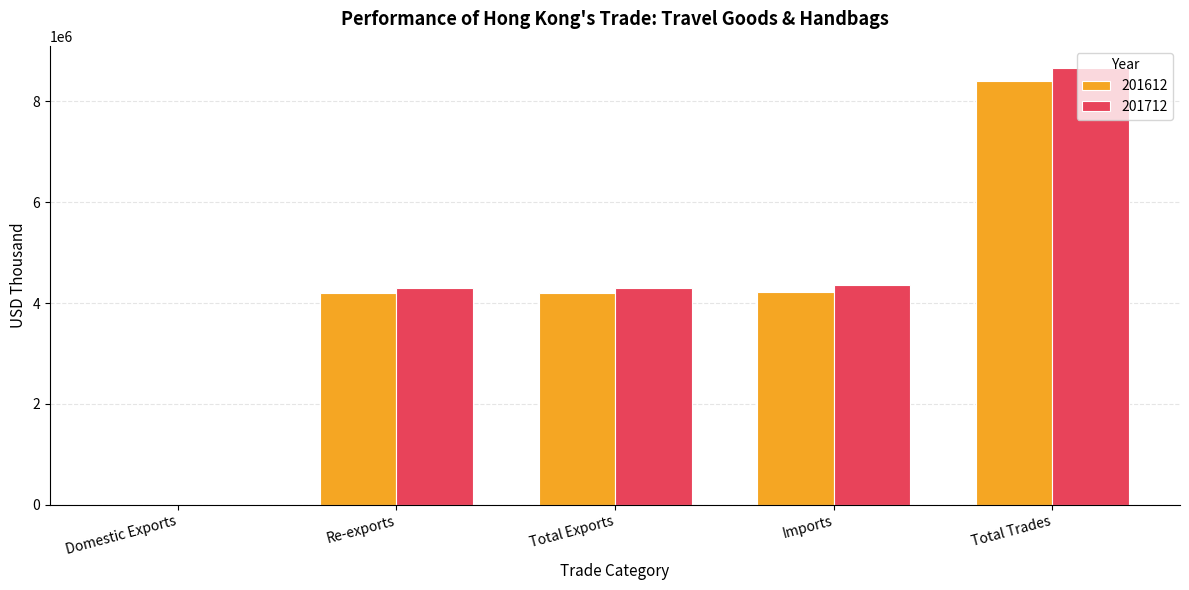

Between Re-exports and Total Trades, which series saw the biggest shift?

201712